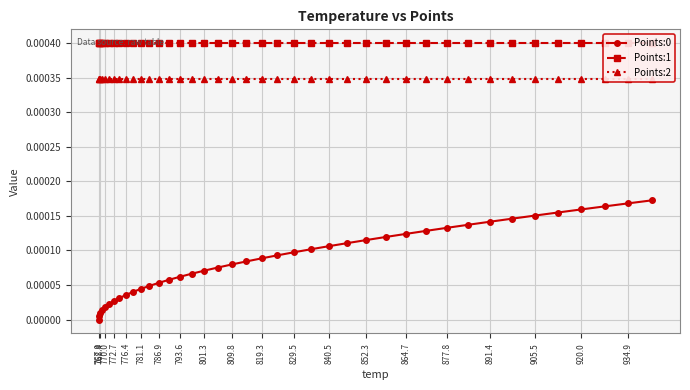

What position from the left is 905.5?

18